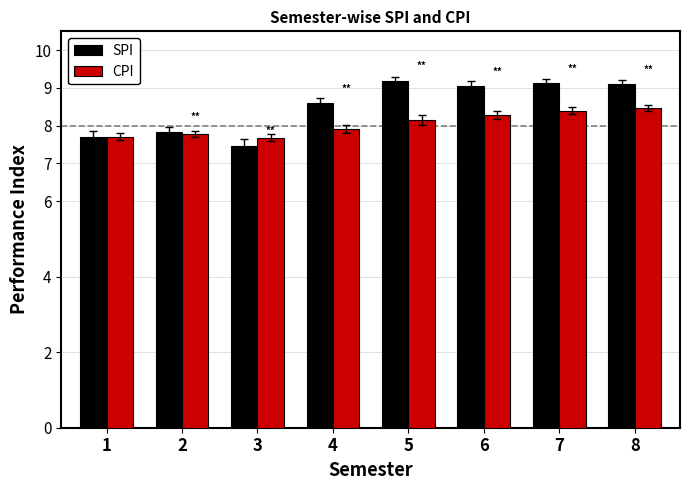

Reading left to right, list all the values displayed in this chart.

SPI: 1=7.7	2=7.8	3=7.5	4=8.6	5=9.2	6=9.1	7=9.1	8=9.1
CPI: 1=7.7	2=7.8	3=7.7	4=7.9	5=8.2	6=8.3	7=8.4	8=8.5